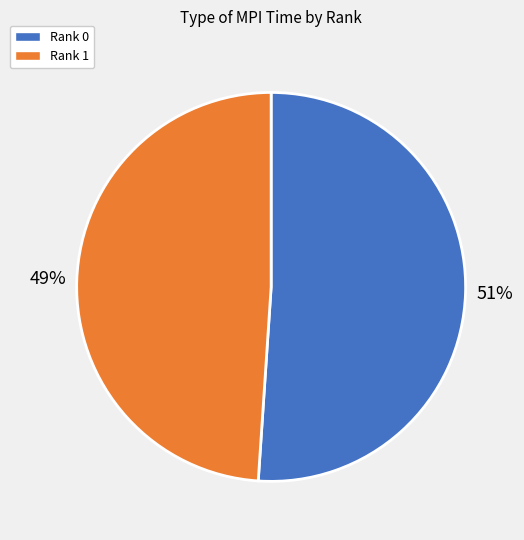

Which slice is the largest?

Rank 0